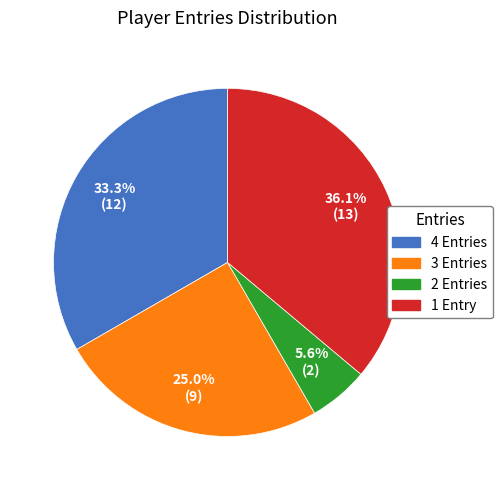

Between 1 Entry and 2 Entries, which is larger?

1 Entry